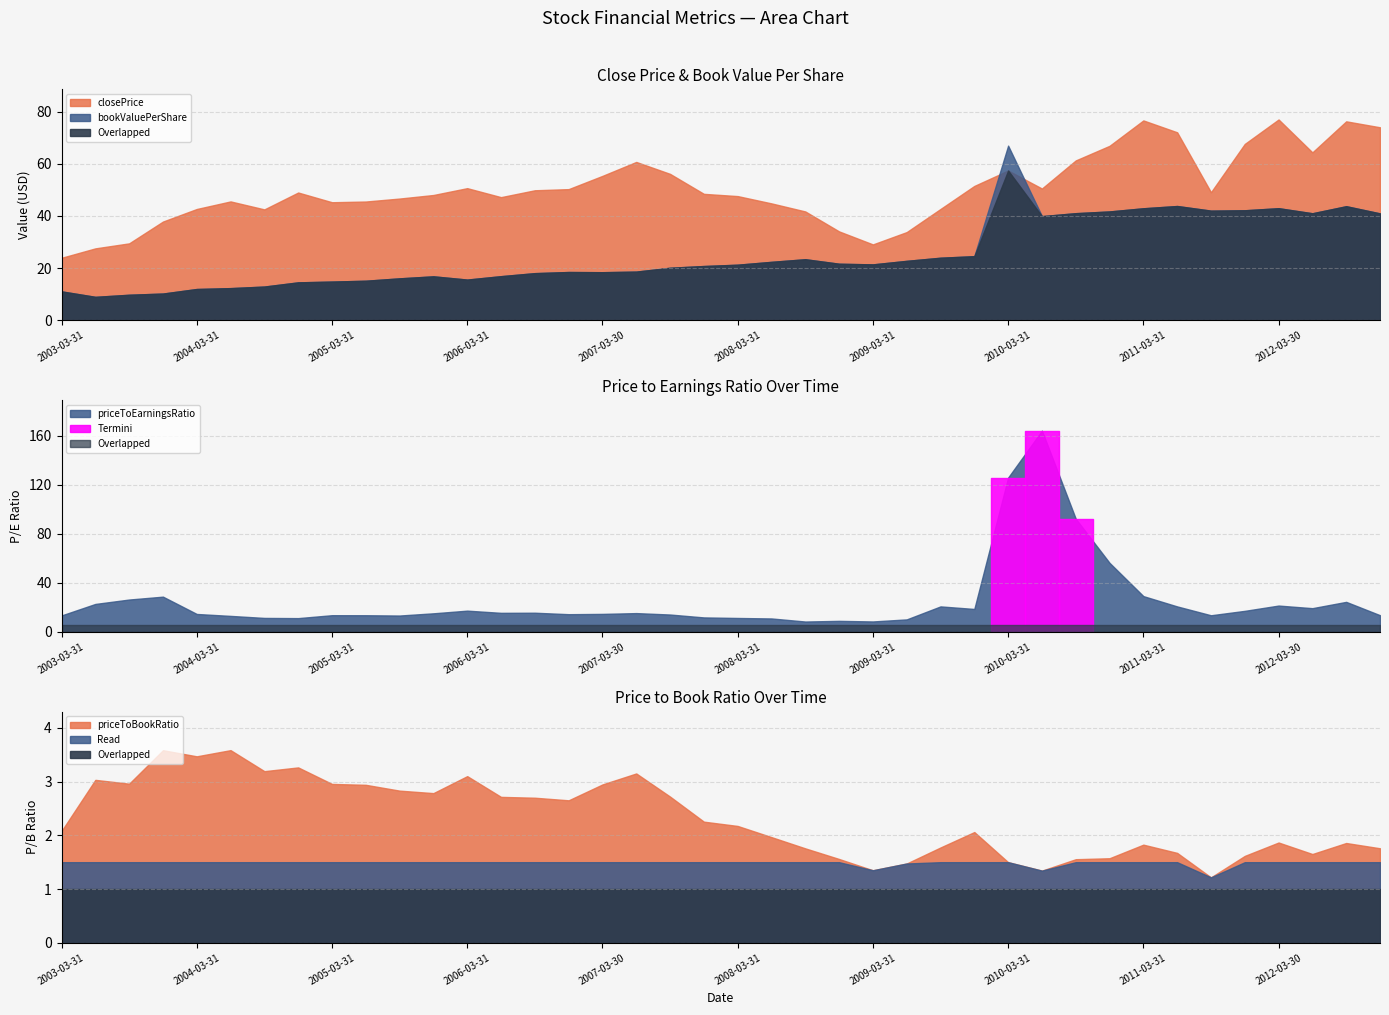

Which category has the lowest value in the priceToEarningsRatio series?

2008-09-30